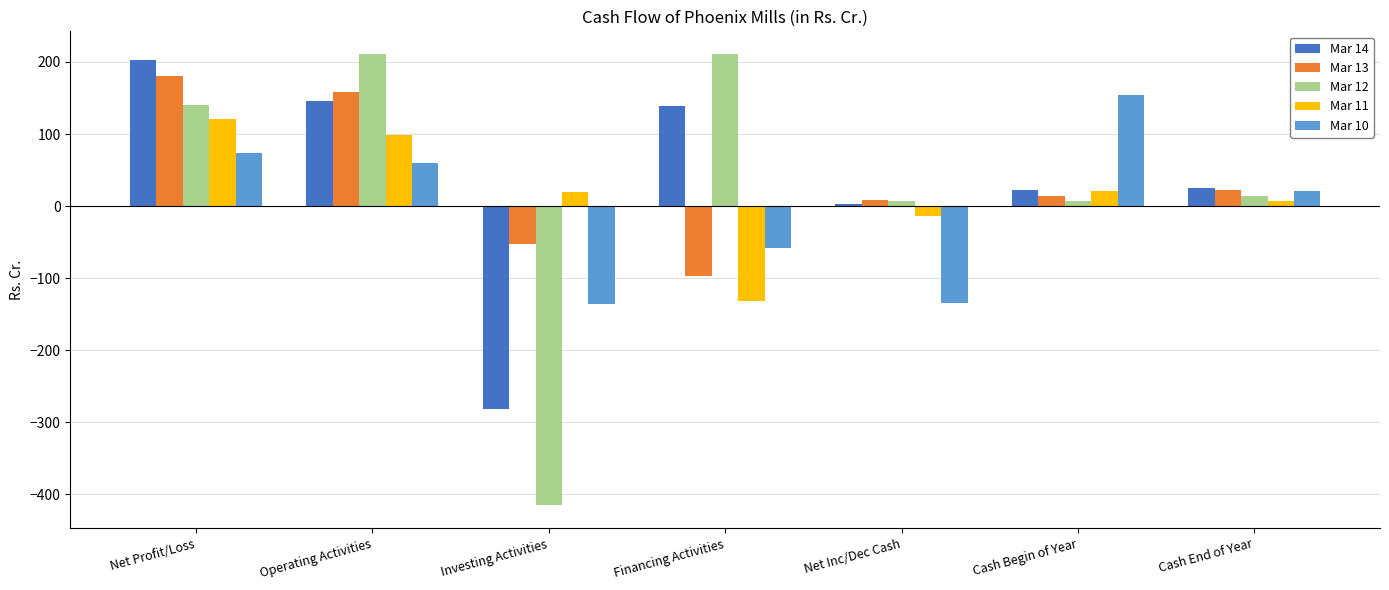

Which series has the largest range (max minus min)?

Mar 12